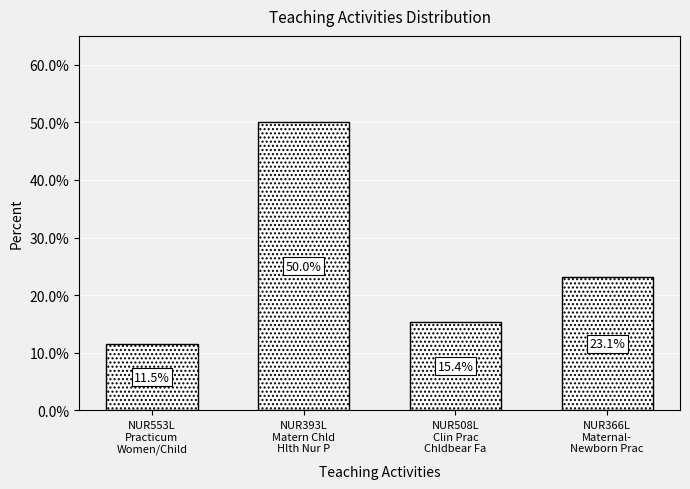

Reading left to right, list all the values displayed in this chart.

11.5	50.0	15.4	23.1